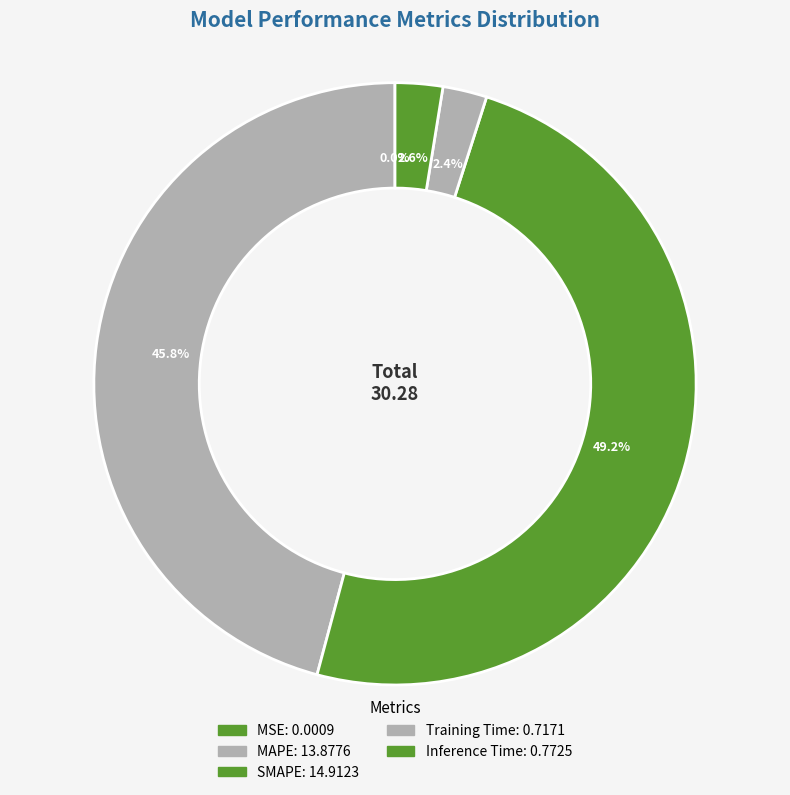

To the nearest percent, what is the combined percentage of MAPE and Training Time?

48%